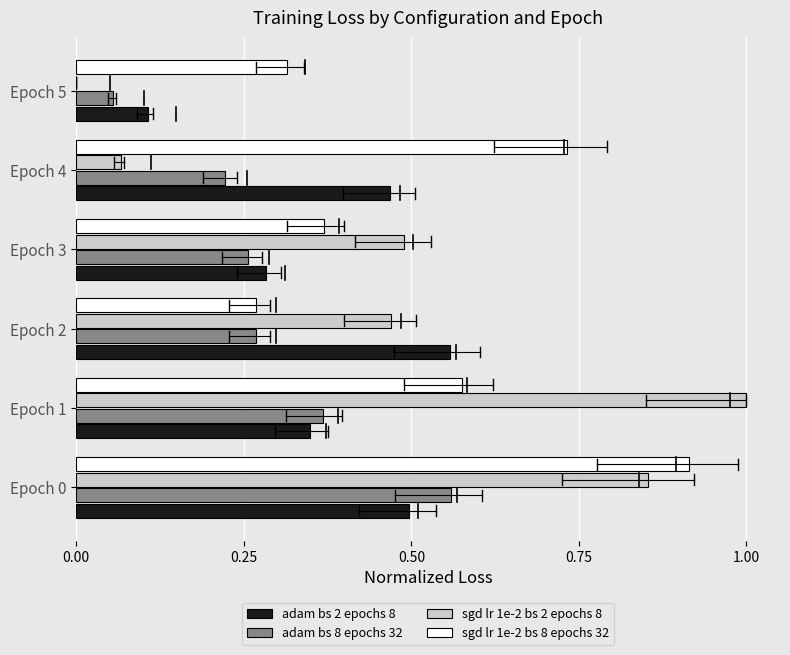

At which category is the sum across all series the highest?

Epoch 0